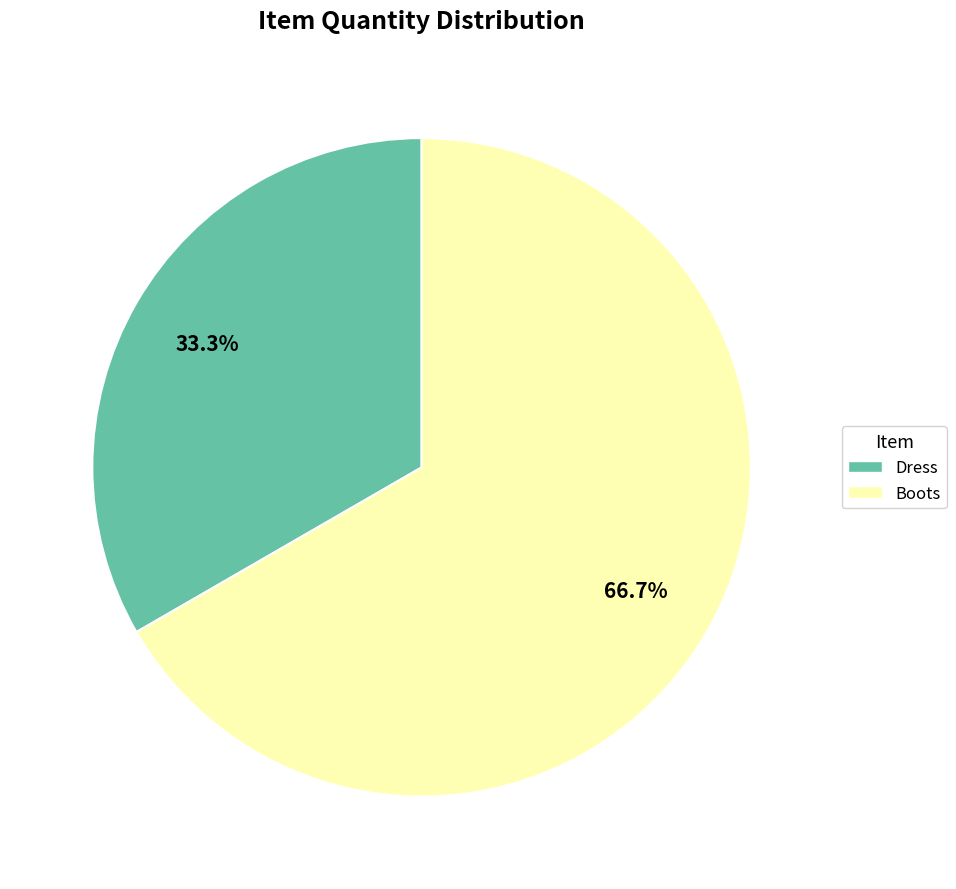

How many slices are in this pie chart?

2